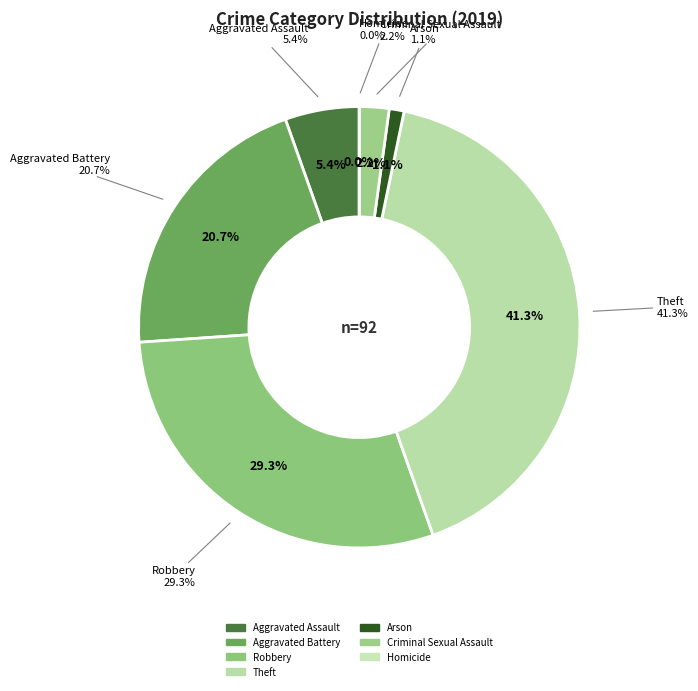

Which slice is the largest?

Theft